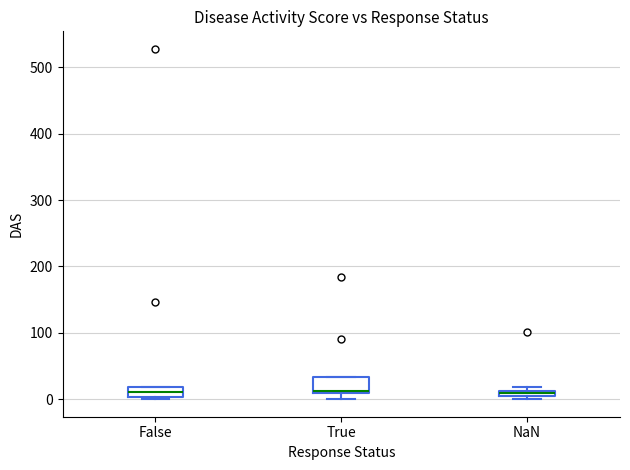

Where is the lower edge of the box for True on the y-axis? The values are not printed on the chart, so give them approximately, as read against the axis.

10